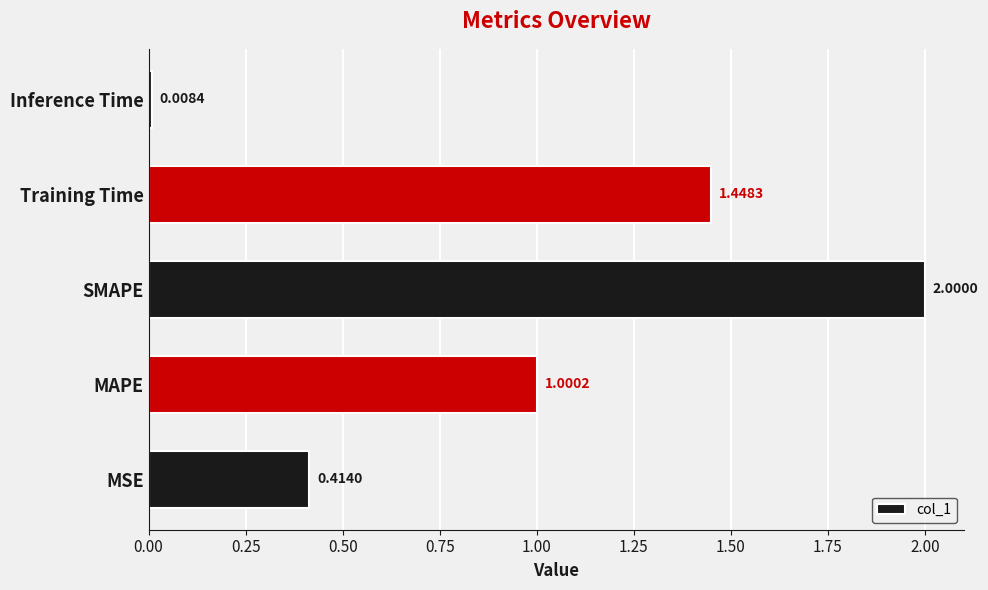

What is the difference between the values at Training Time and MSE?

1.0